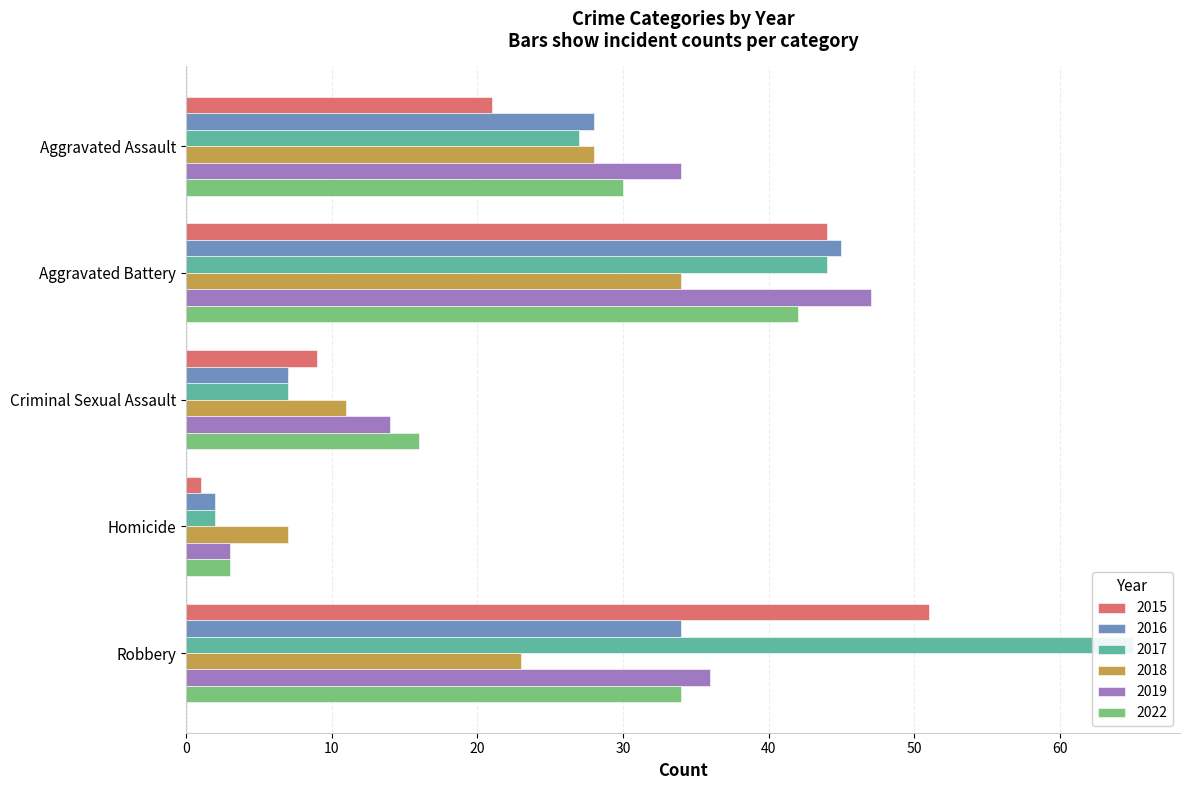

What is the sum of the 2015 values at Homicide and Robbery?

52